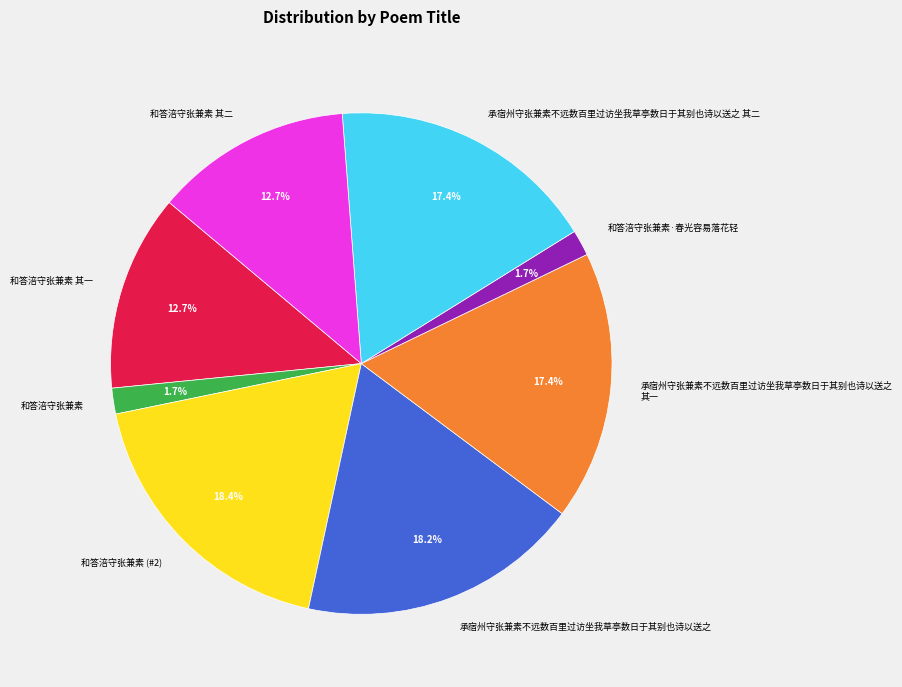

Is 和答涪守张兼素 其一 the majority of the pie?

No